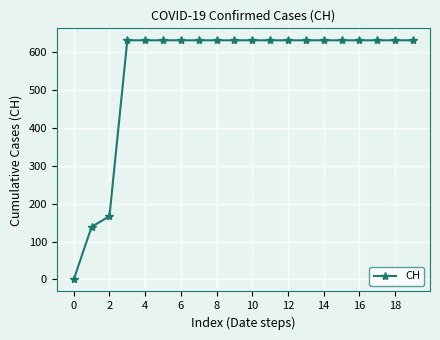

Reading left to right, transcribe all the data shown in this chart.

0	139	167	631	631	631	631	631	631	631	631	631	631	631	631	631	631	631	631	631